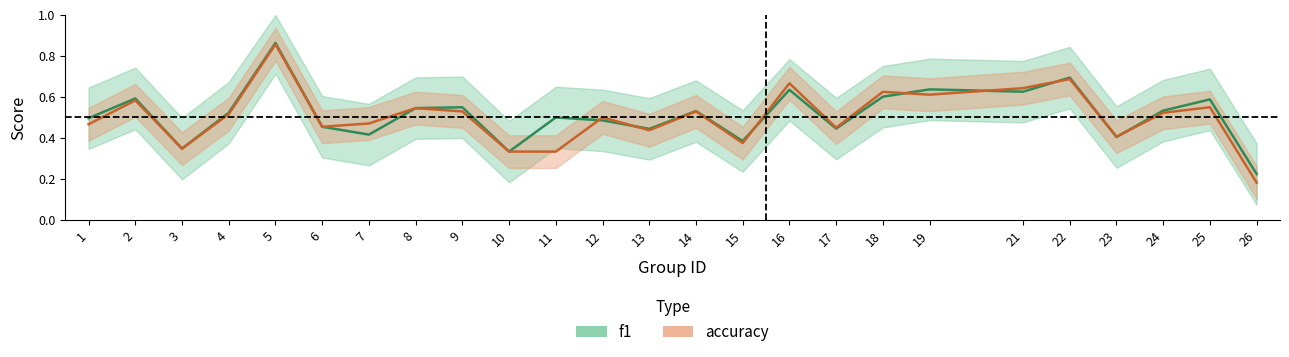

True or false: accuracy has a value of 0.5 at 6.

True